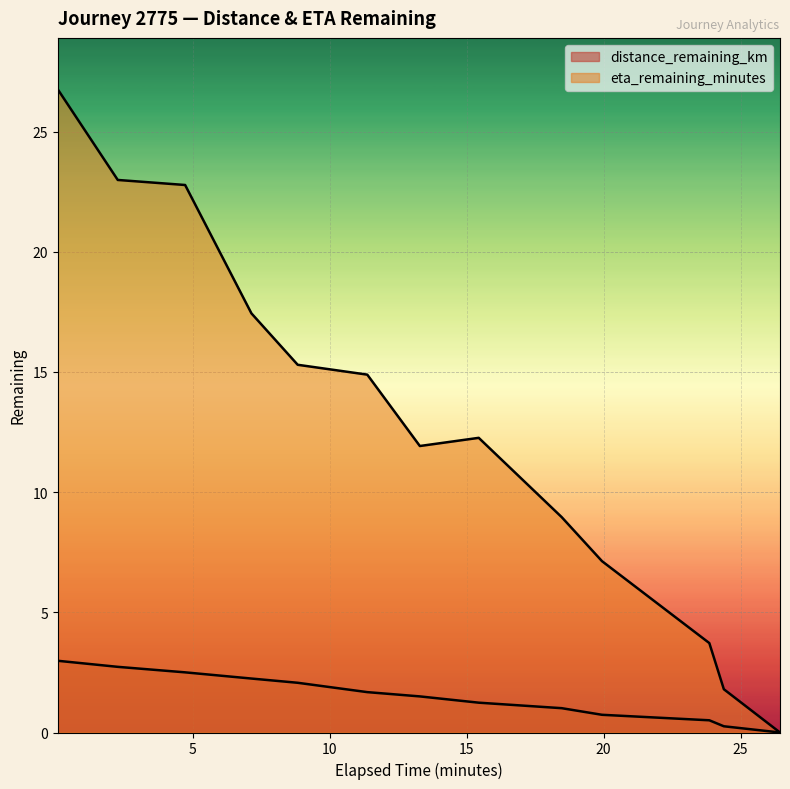

Which series has the widest spread of values?

eta_remaining_minutes